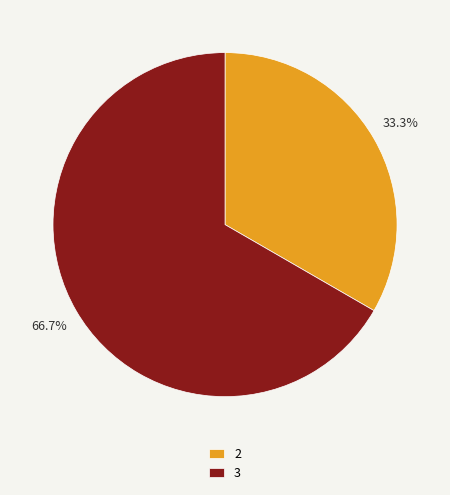

Count the number of slices in the pie.

2